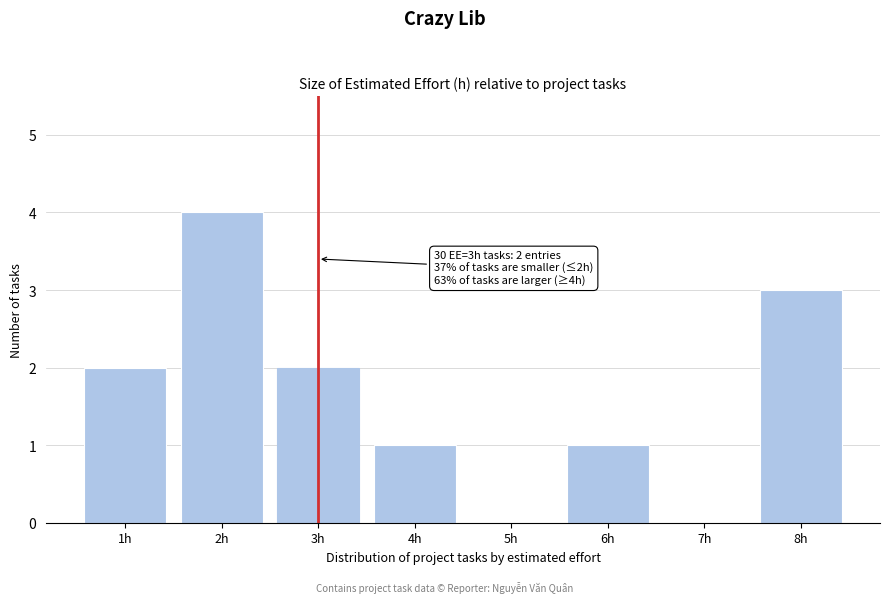

Reading left to right, list all the values displayed in this chart.

1h=2	2h=4	3h=2	4h=1	5h=0	6h=1	7h=0	8h=3